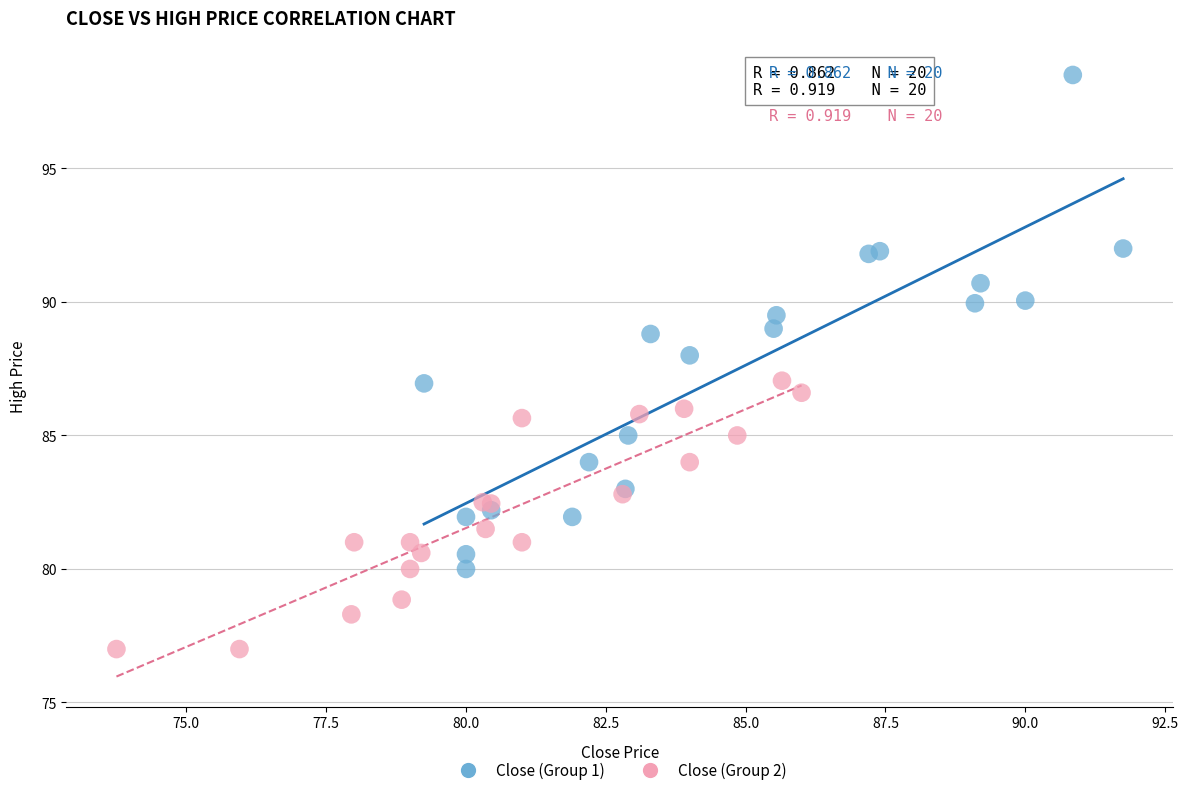

Which series has the widest spread of Y values?

Close (Group 1)